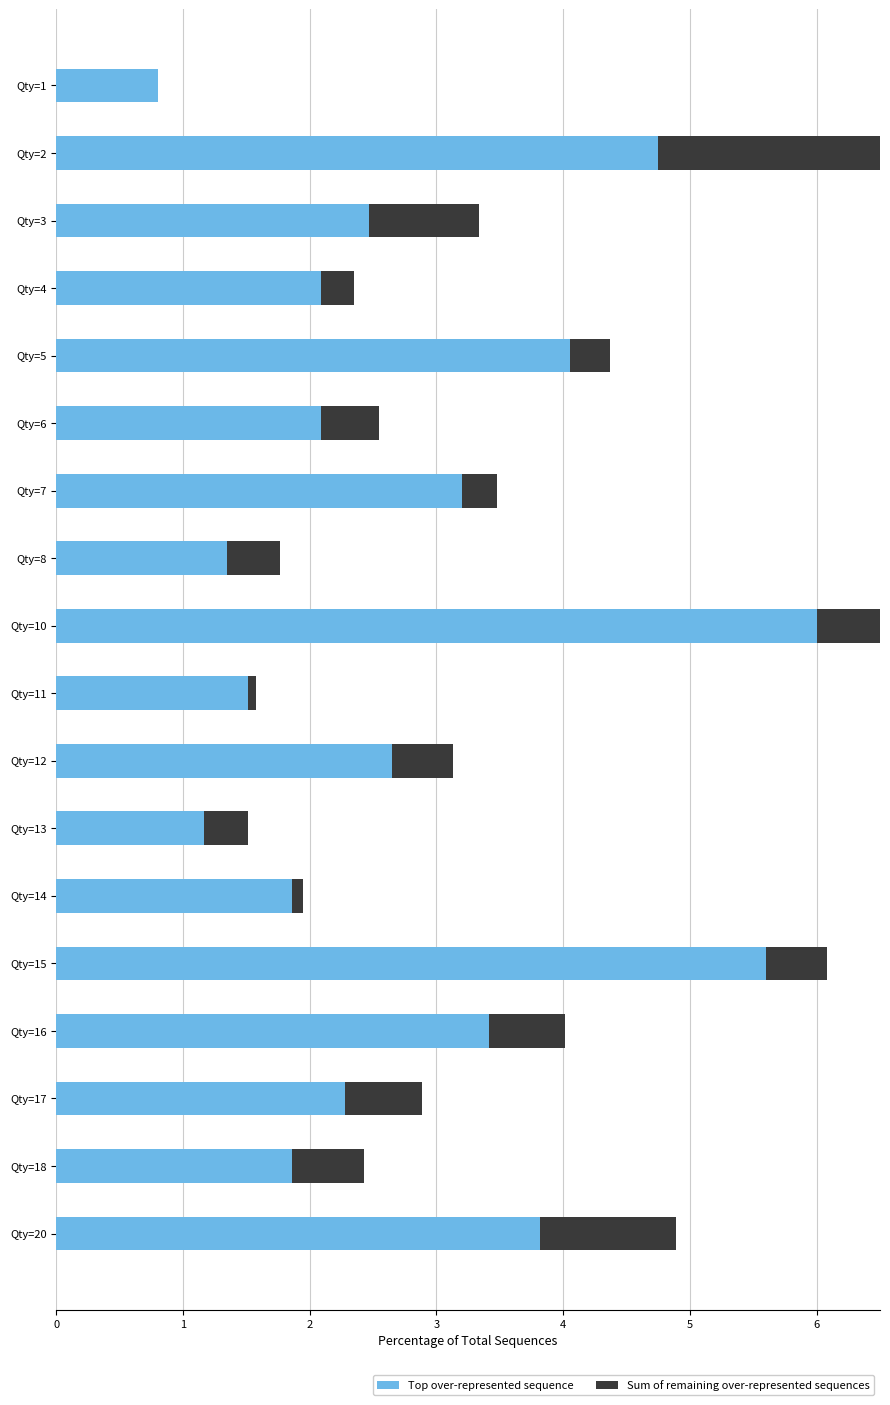

How many bars are there in each group?

2